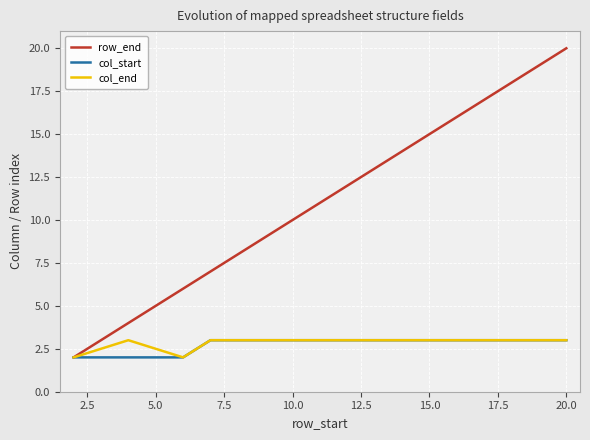

What is the maximum value shown in the chart?

20